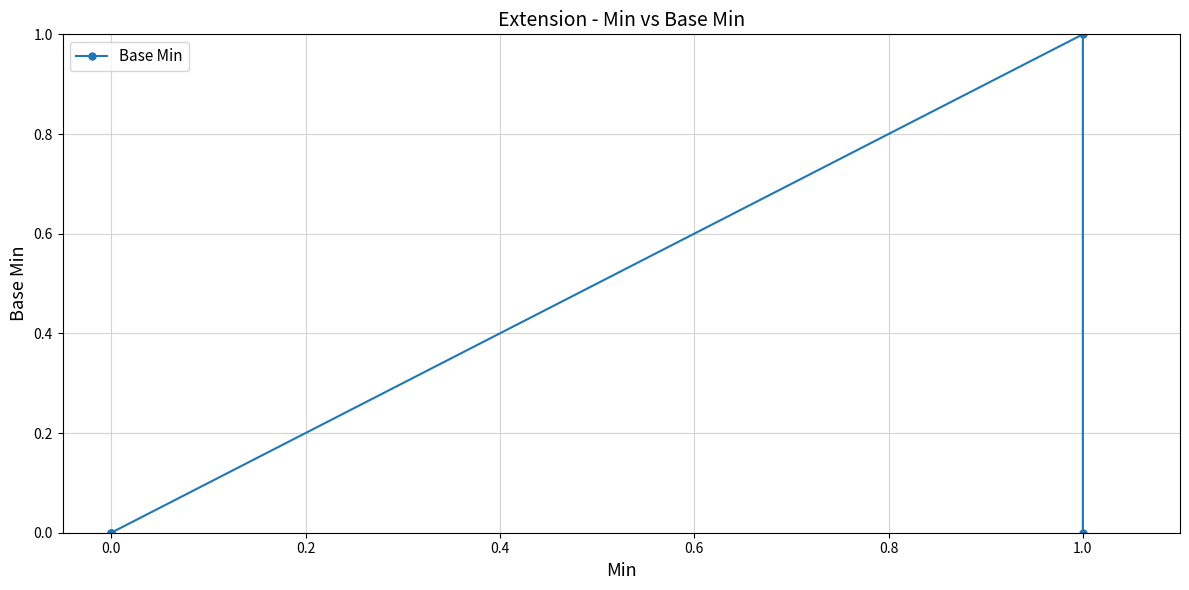

How many lines are shown in the chart?

1